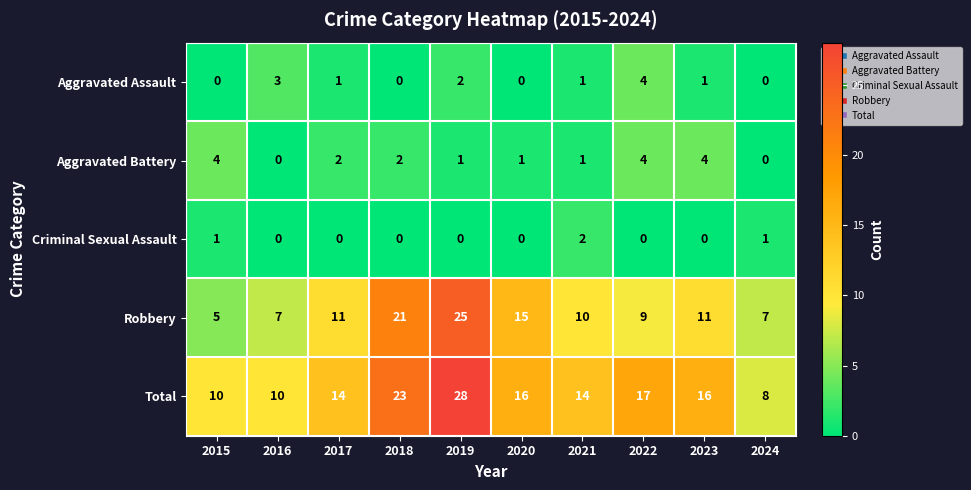

Is it true that Aggravated Battery equals 2 at 2019?

False